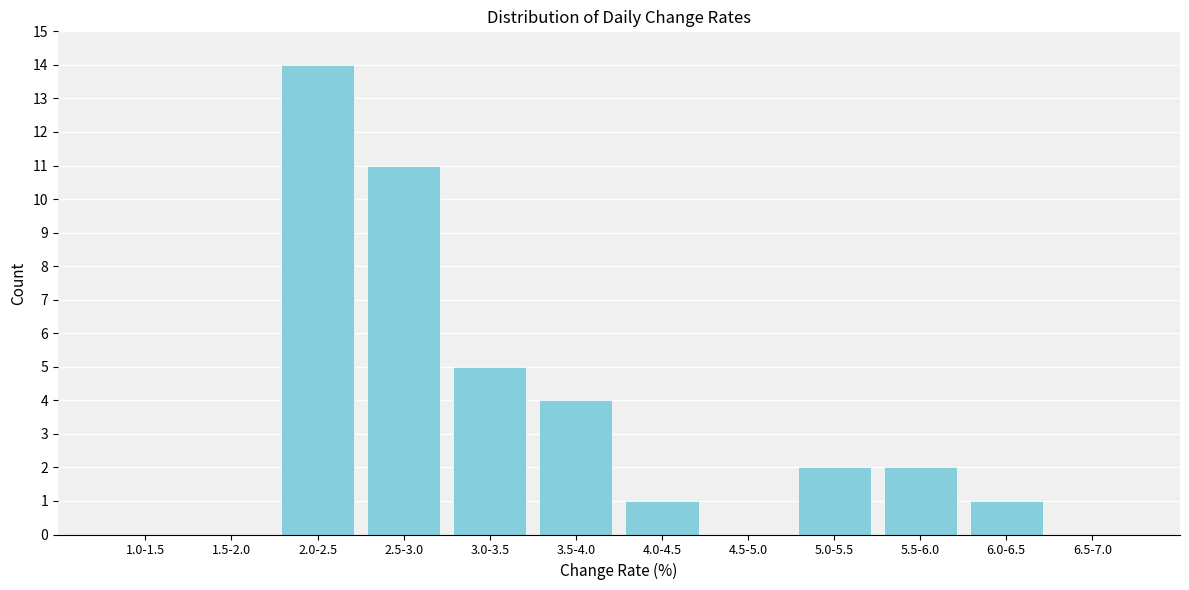

Reading left to right, list all the values displayed in this chart.

1.0-1.5=0	1.5-2.0=0	2.0-2.5=14	2.5-3.0=11	3.0-3.5=5	3.5-4.0=4	4.0-4.5=1	4.5-5.0=0	5.0-5.5=2	5.5-6.0=2	6.0-6.5=1	6.5-7.0=0